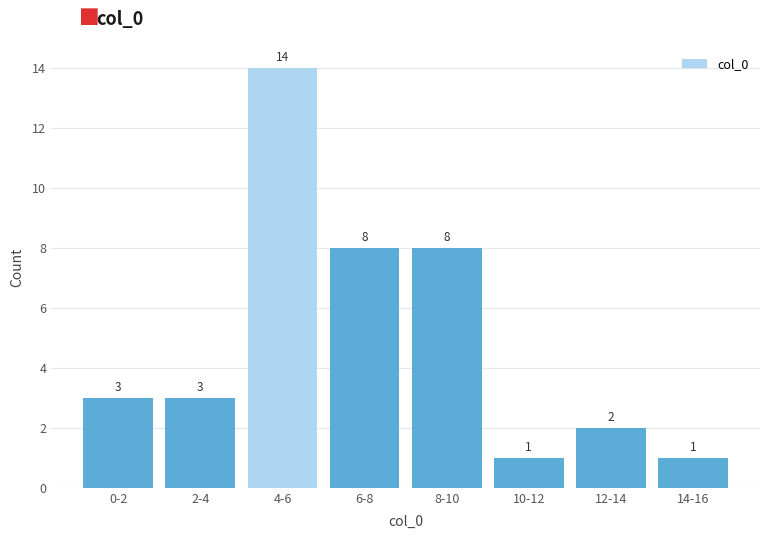

Reading left to right, list all the values displayed in this chart.

0-2=3	2-4=3	4-6=14	6-8=8	8-10=8	10-12=1	12-14=2	14-16=1